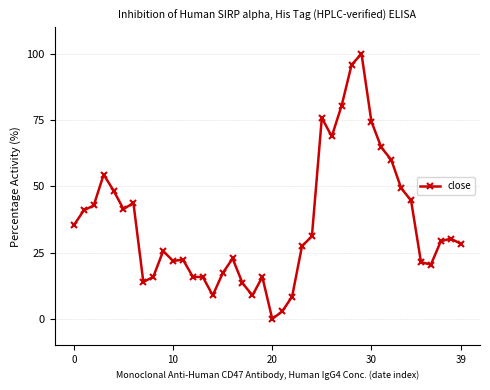

What is the difference between the maximum and second lowest values?

97.2